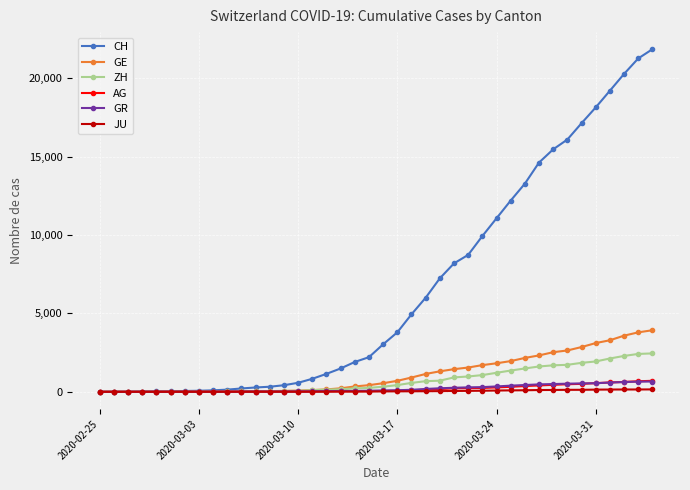

What is the greatest value displayed?

21855